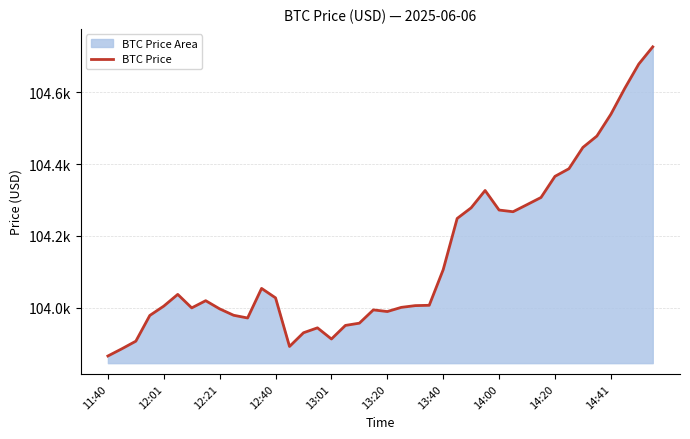

Which category has the highest value across all series?

39